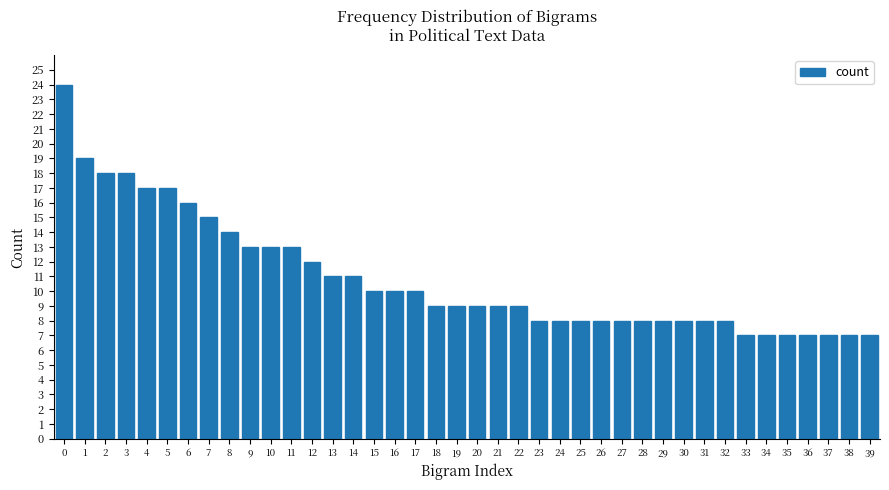

What is the value of the 23rd bar from the left?

9